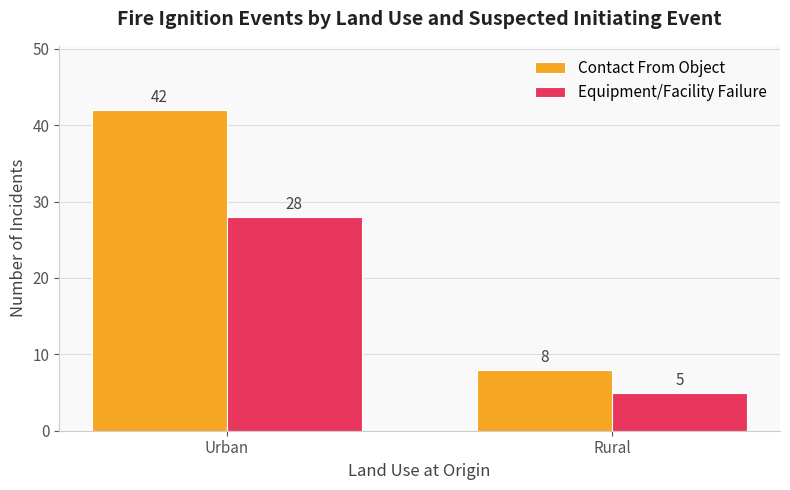

What is the sum of all Contact From Object values?

50